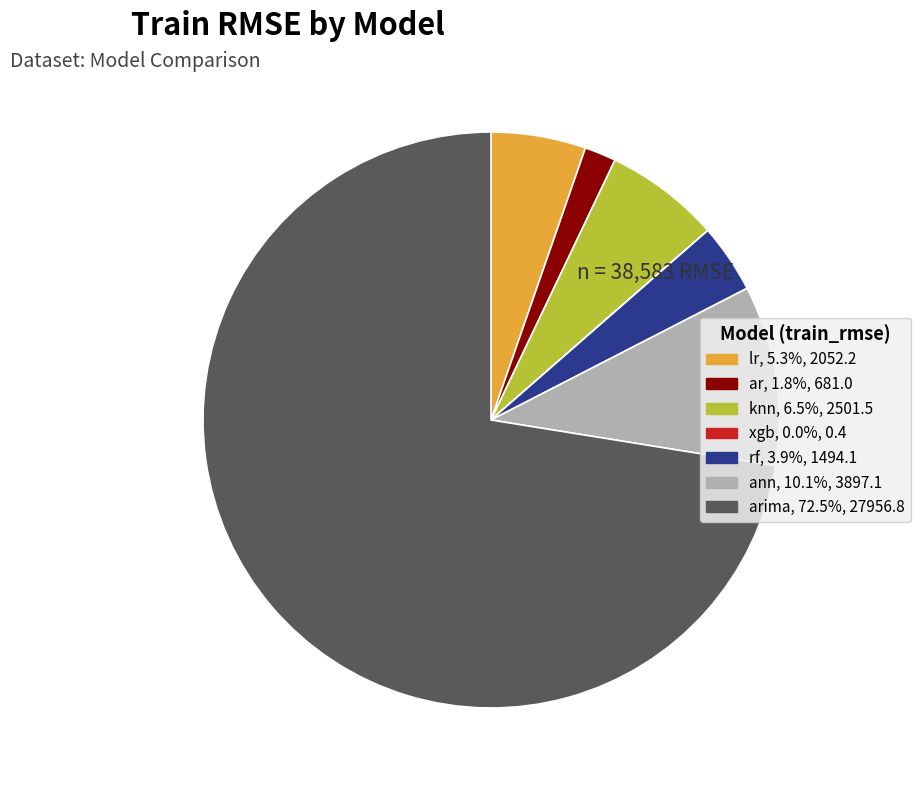

Is there any slice that represents more than half of the pie?

Yes